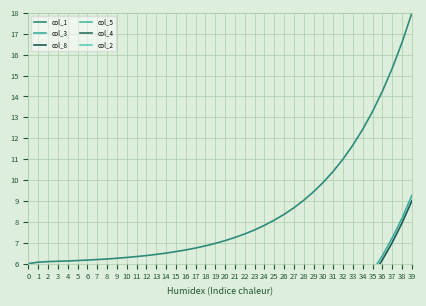

Between 34 and 30, which is larger?

34